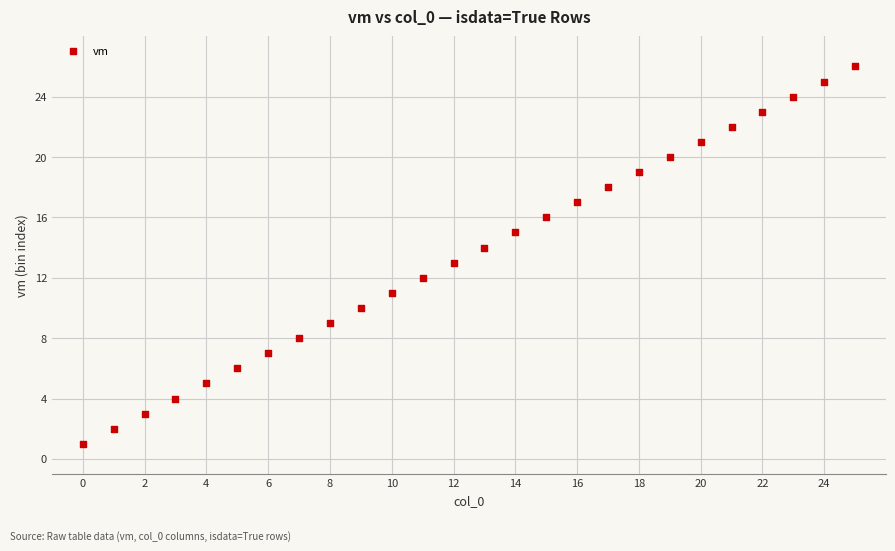

What is the range of Y values (max minus min)?

25